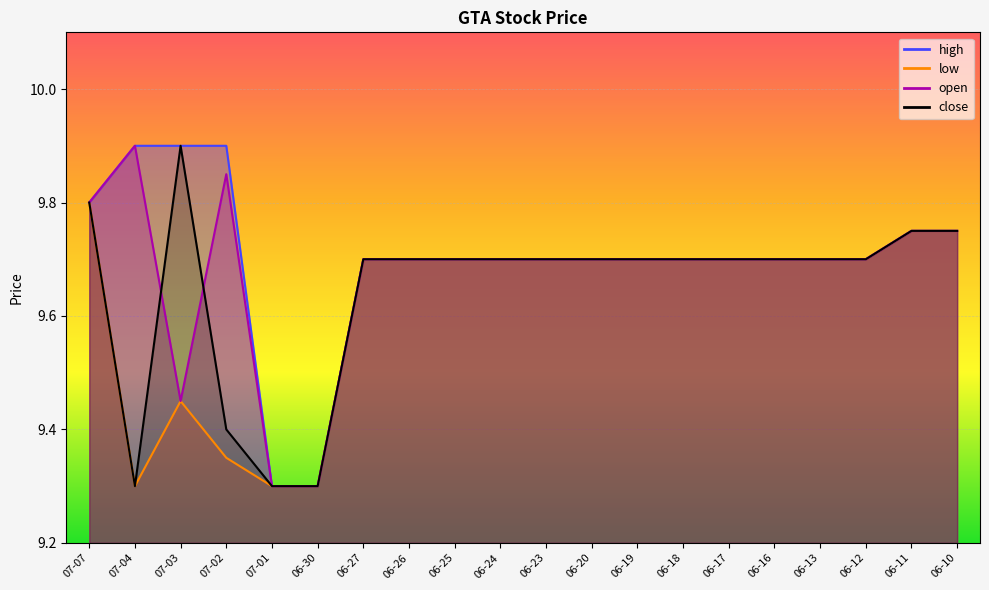

Reading right to left, extract all data points from this chart.

high: 9.8	9.8	9.7	9.7	9.7	9.7	9.7	9.7	9.7	9.7	9.7	9.7	9.7	9.7	9.3	9.3	9.9	9.9	9.9	9.8
low: 9.8	9.8	9.7	9.7	9.7	9.7	9.7	9.7	9.7	9.7	9.7	9.7	9.7	9.7	9.3	9.3	9.3	9.4	9.3	9.8
open: 9.8	9.8	9.7	9.7	9.7	9.7	9.7	9.7	9.7	9.7	9.7	9.7	9.7	9.7	9.3	9.3	9.8	9.4	9.9	9.8
close: 9.8	9.8	9.7	9.7	9.7	9.7	9.7	9.7	9.7	9.7	9.7	9.7	9.7	9.7	9.3	9.3	9.4	9.9	9.3	9.8